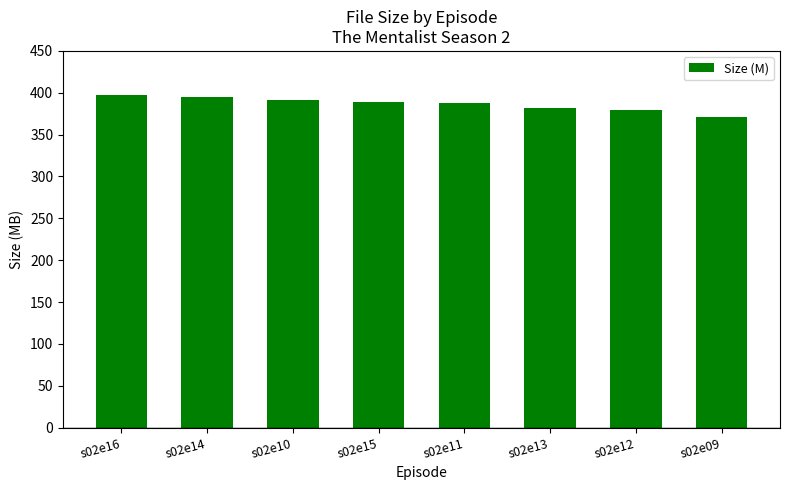

What is the change in value from s02e16 to s02e10?

-5.5